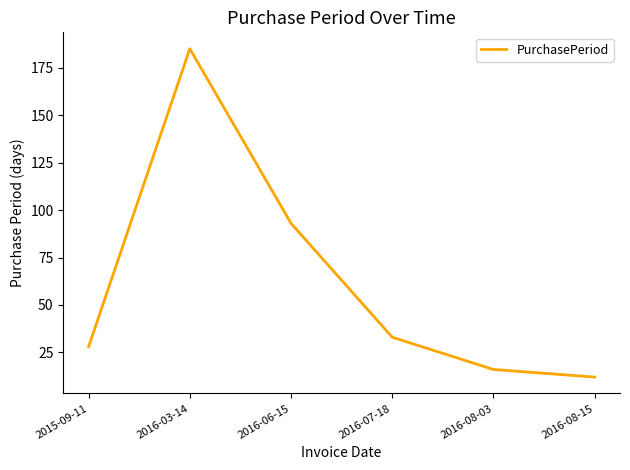

How many interior local peaks (higher than both neighbors) does the data have?

1